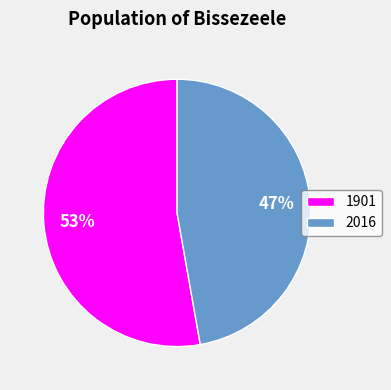

Combined, do 1901 and 2016 account for over 50%?

Yes